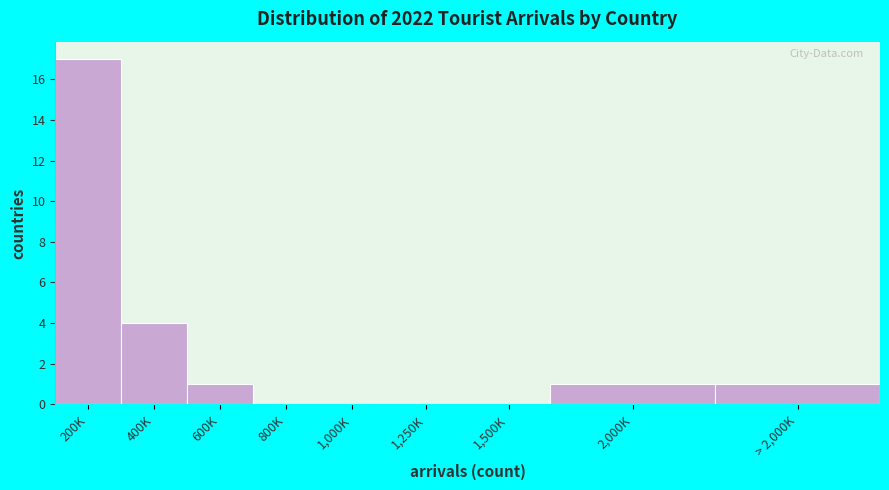

Reading right to left, transcribe all the data shown in this chart.

> 2,000K=1	2,000K=1	1,500K=0	1,250K=0	1,000K=0	800K=0	600K=1	400K=4	200K=17